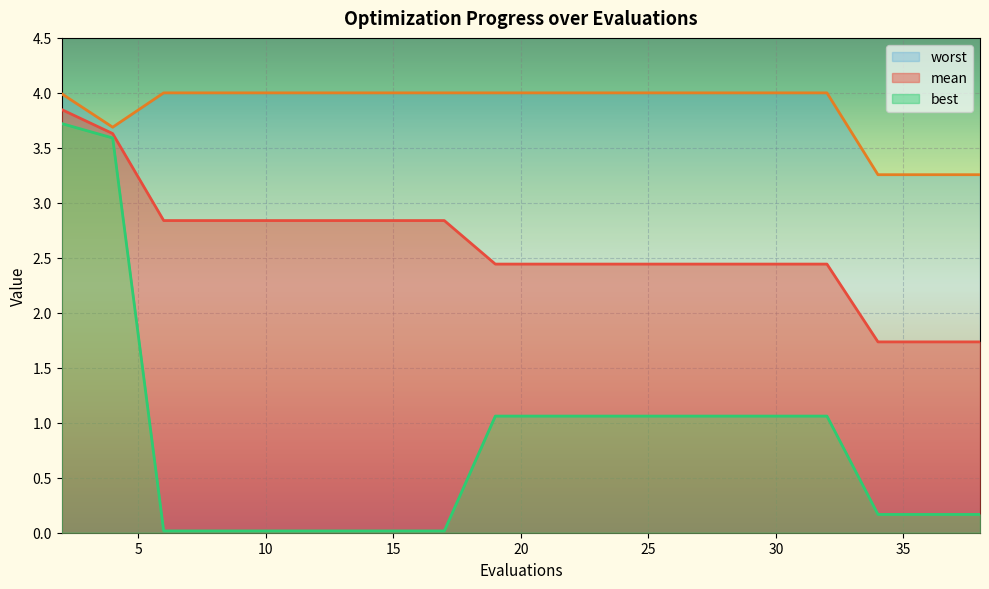

How many lines are shown in the chart?

3